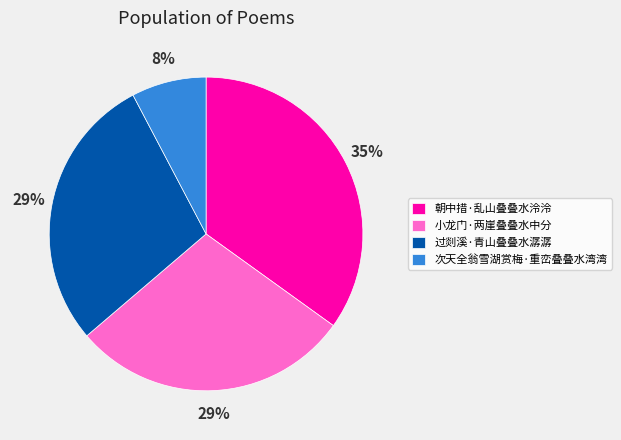

To the nearest percent, what is the difference between the largest and smallest slice percentages?

27%